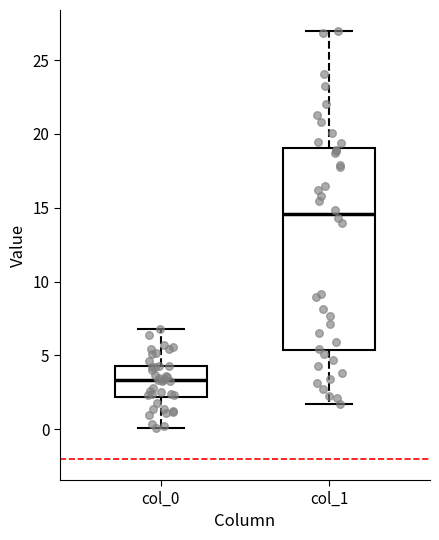

Which box is the tallest, from its lower edge to its upper edge?

col_1